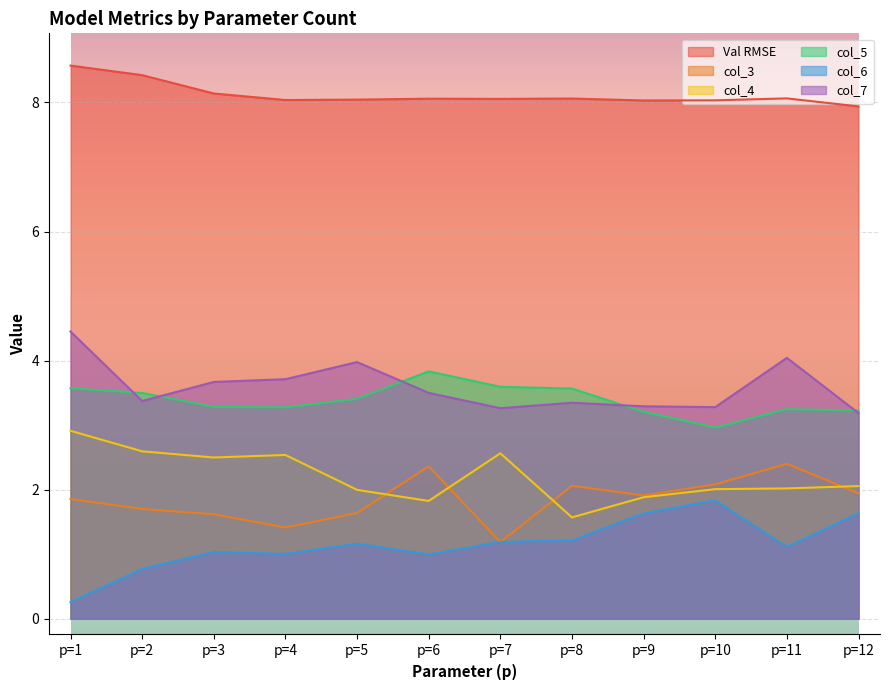

The col_6 series shows 1.6 at p=9. True or false?

True